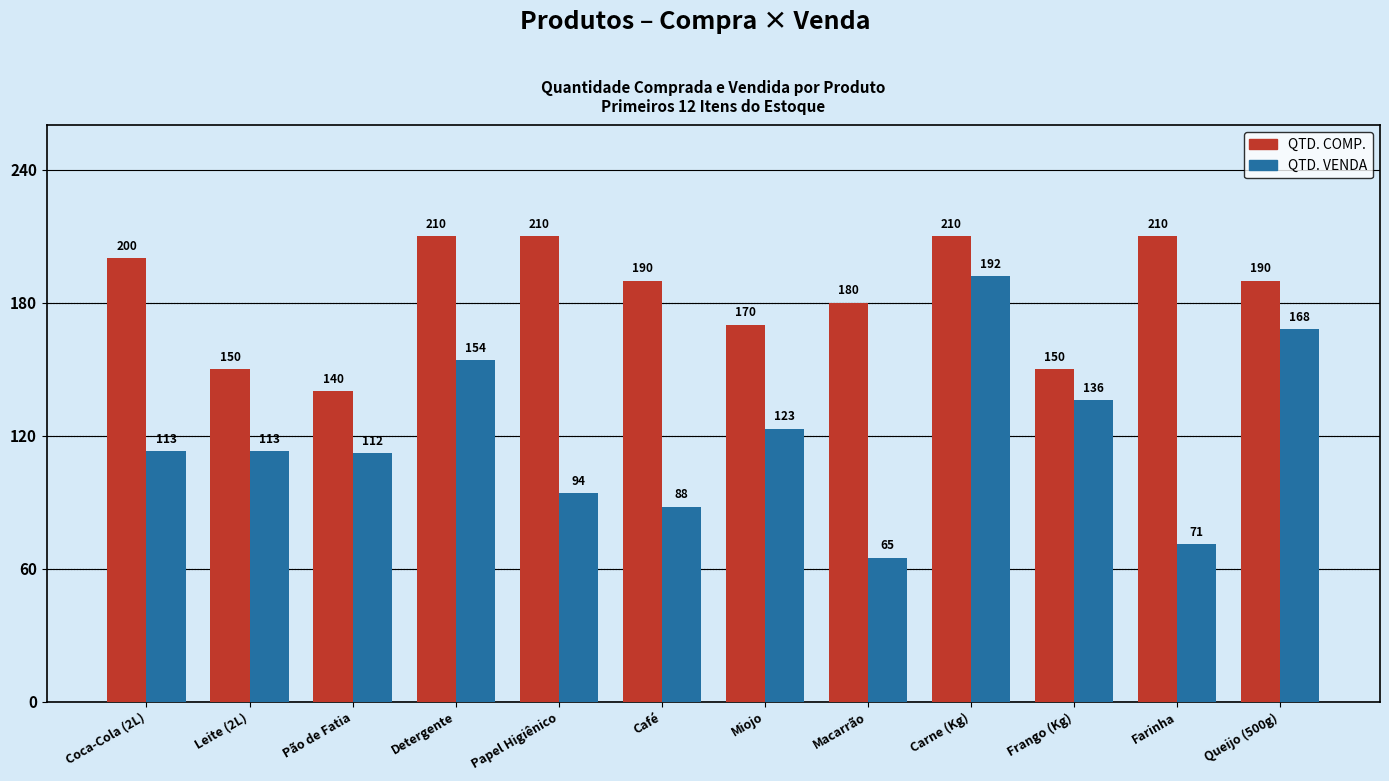

What is the approximate value of QTD. COMP. at Frango (Kg), to the nearest 5?

150